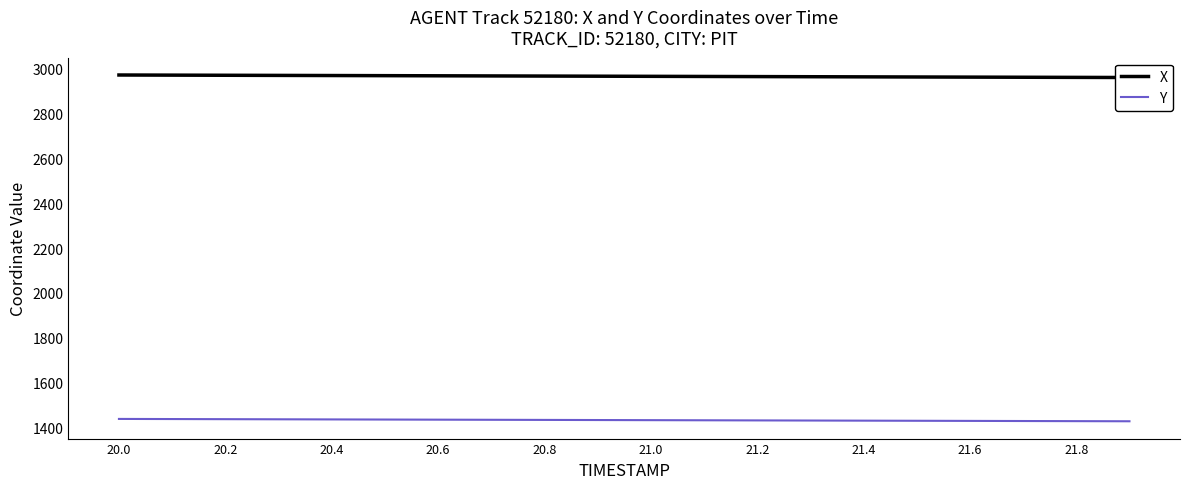

What is the lowest value of the Y series?

1427.5